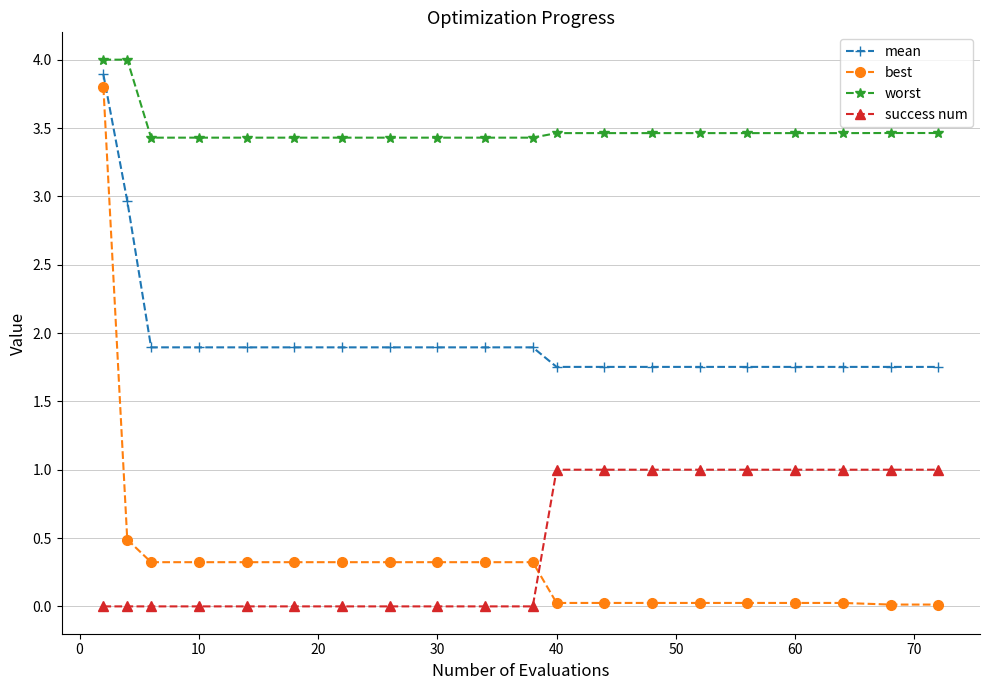

Rank the series by their maximum value, from lowest to highest.

success num, best, mean, worst